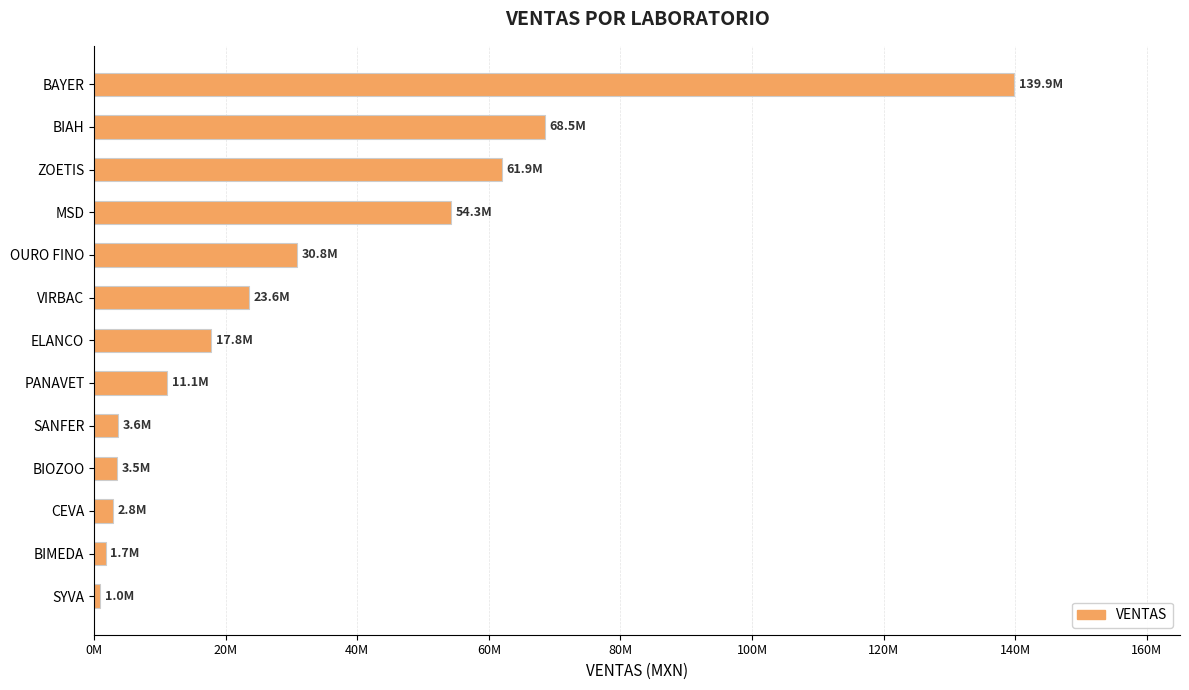

How many distinct data groups are displayed?

1